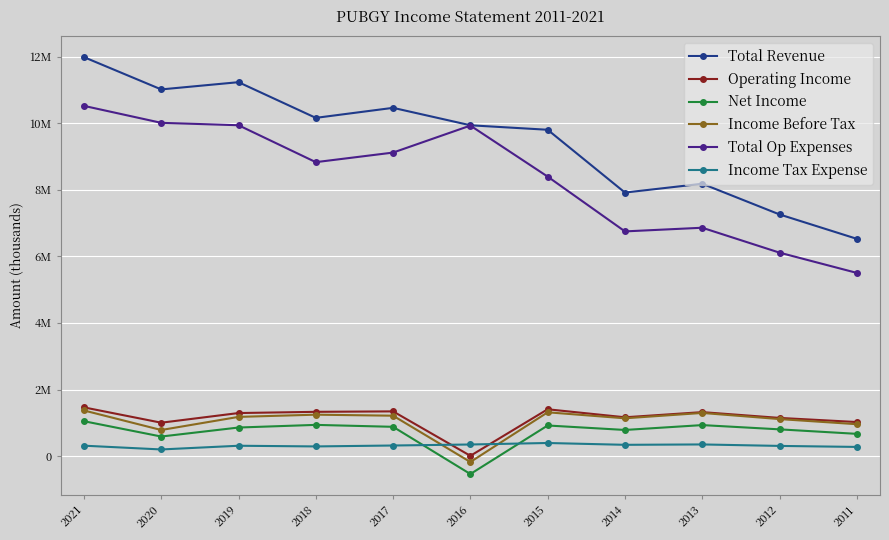

Which category has the lowest value in the Net Income series?

2016